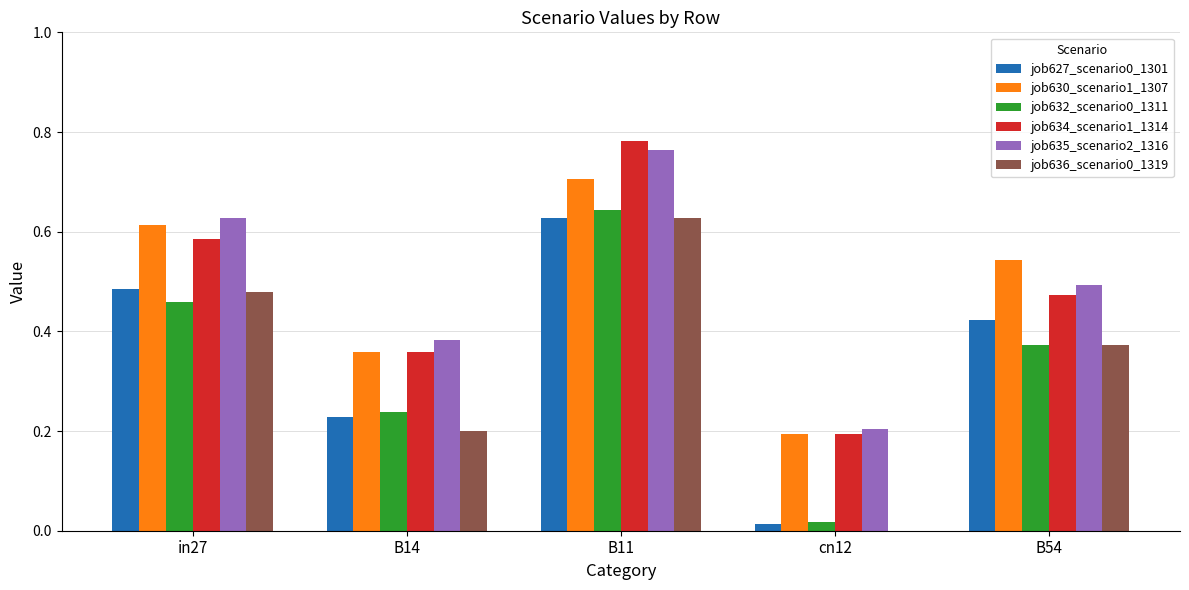

Between B11 and B54, which series saw the biggest shift?

job634_scenario1_1314